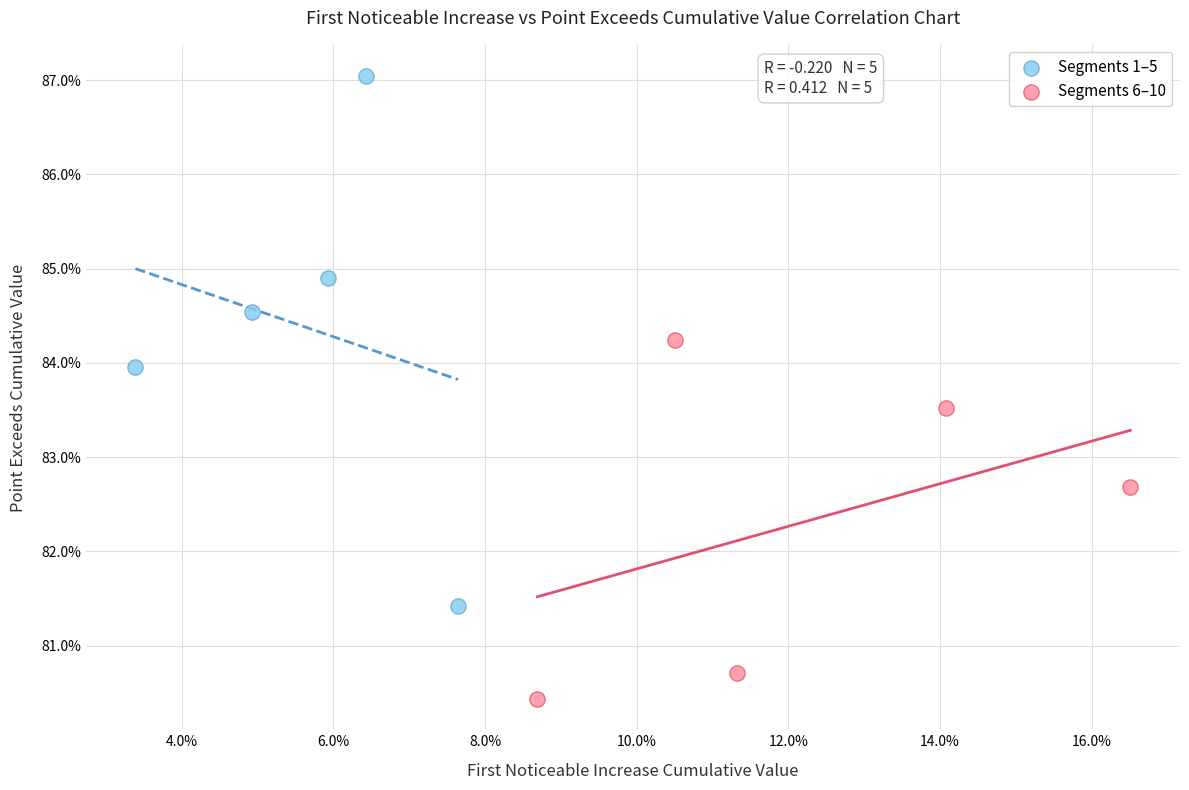

What are all the series names shown in the legend?

Segments 1–5, Segments 6–10